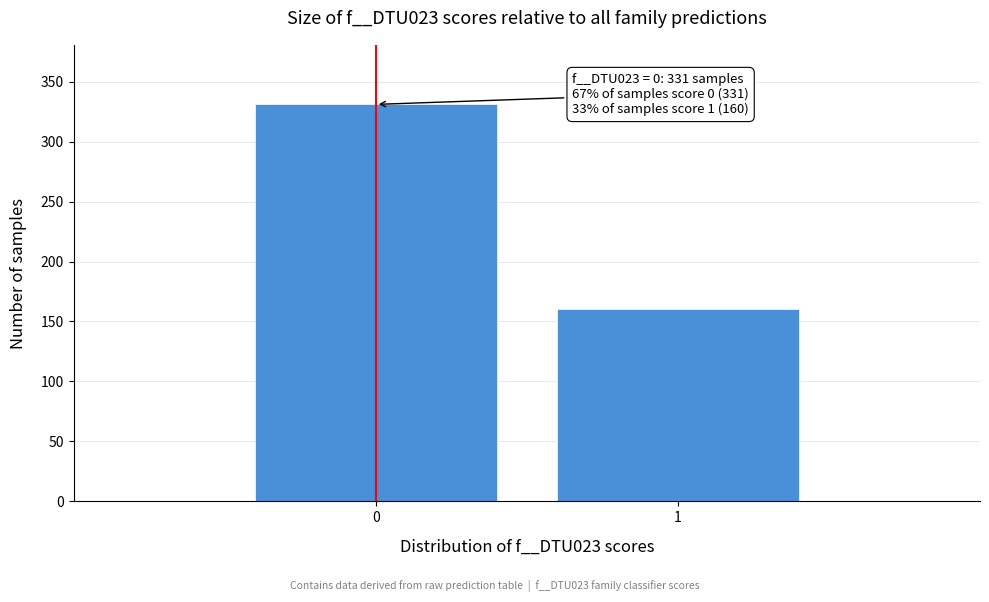

Reading left to right, list all the values displayed in this chart.

331	160